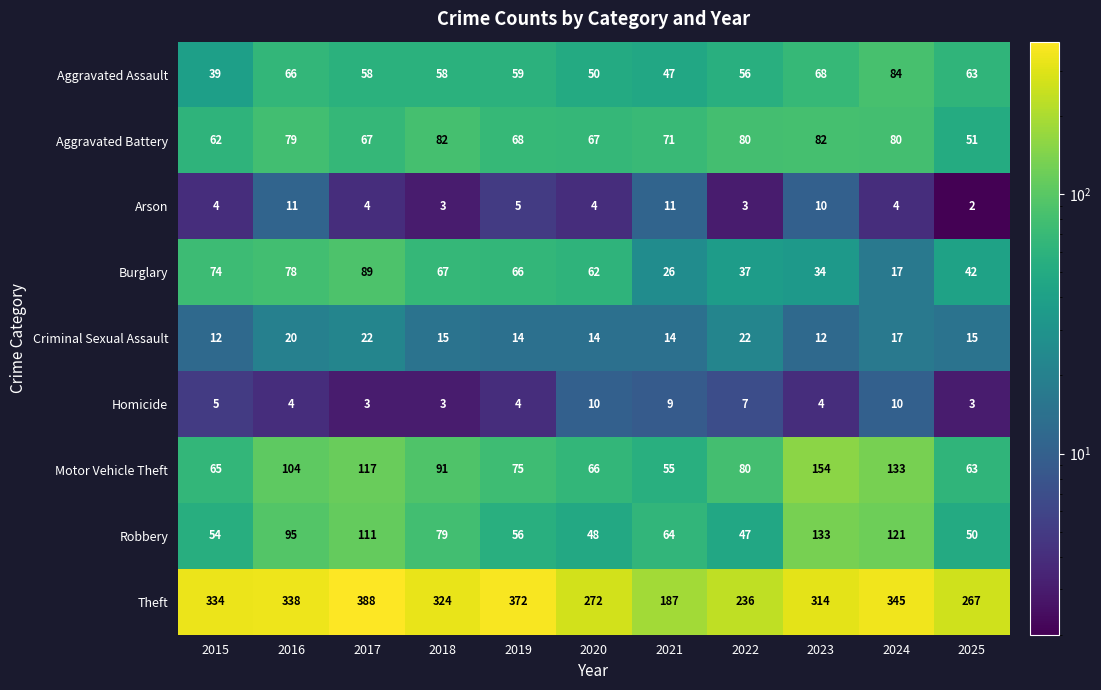

What is the approximate value of Theft at 2020, to the nearest 10?

270